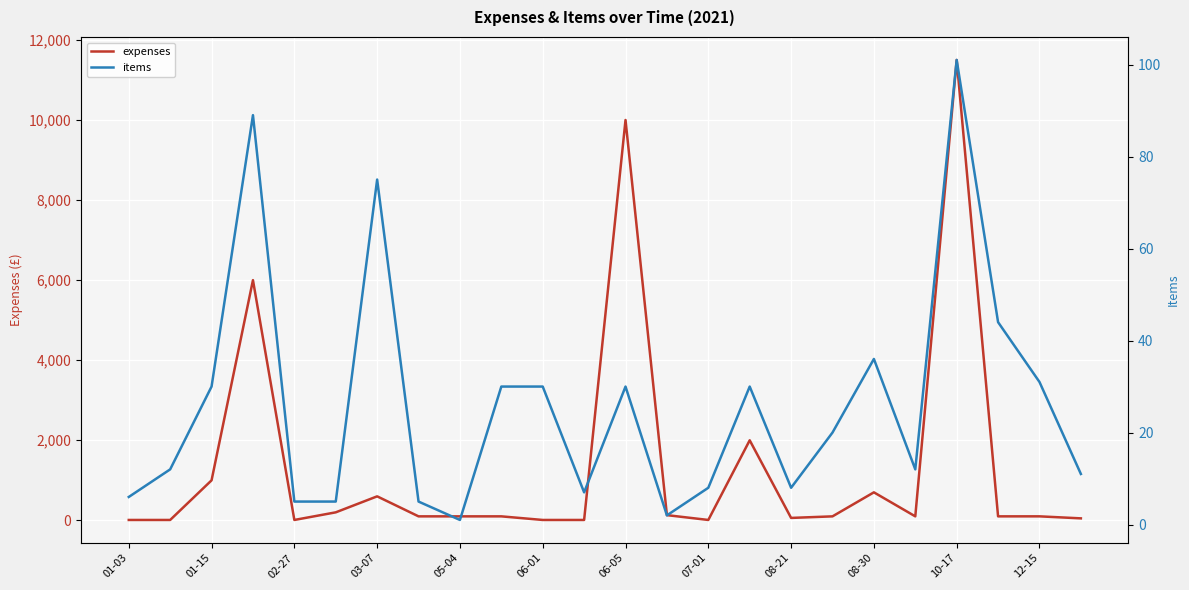

The value of expenses at 08-30 is 700.1. True or false?

True